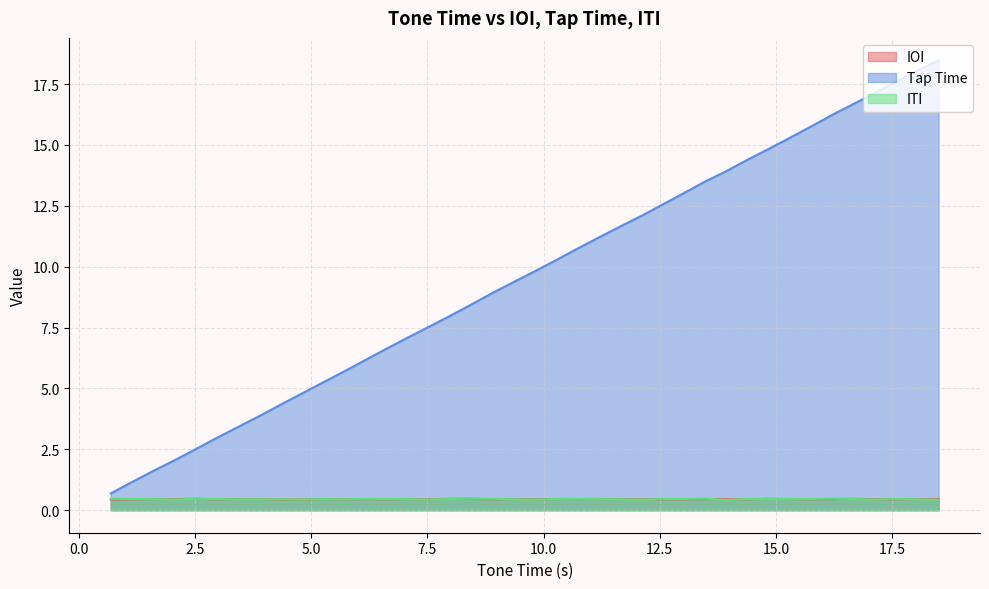

Which series has the largest range (max minus min)?

Tap Time